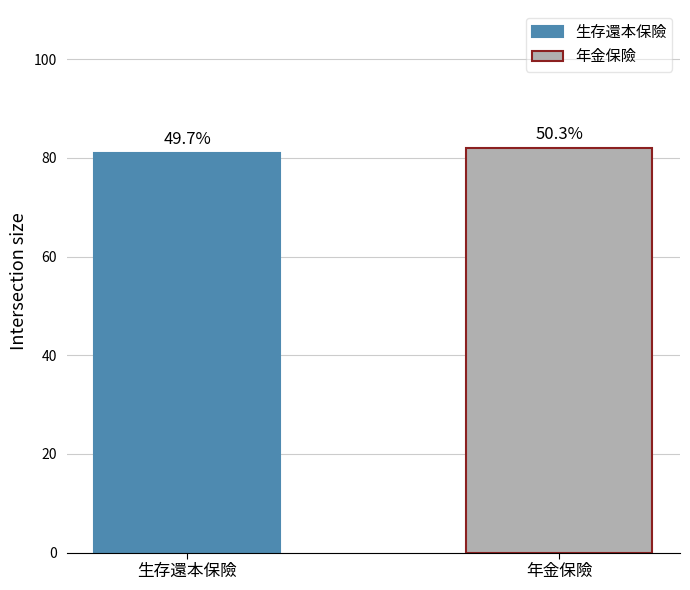

How many groups of bars are there?

1